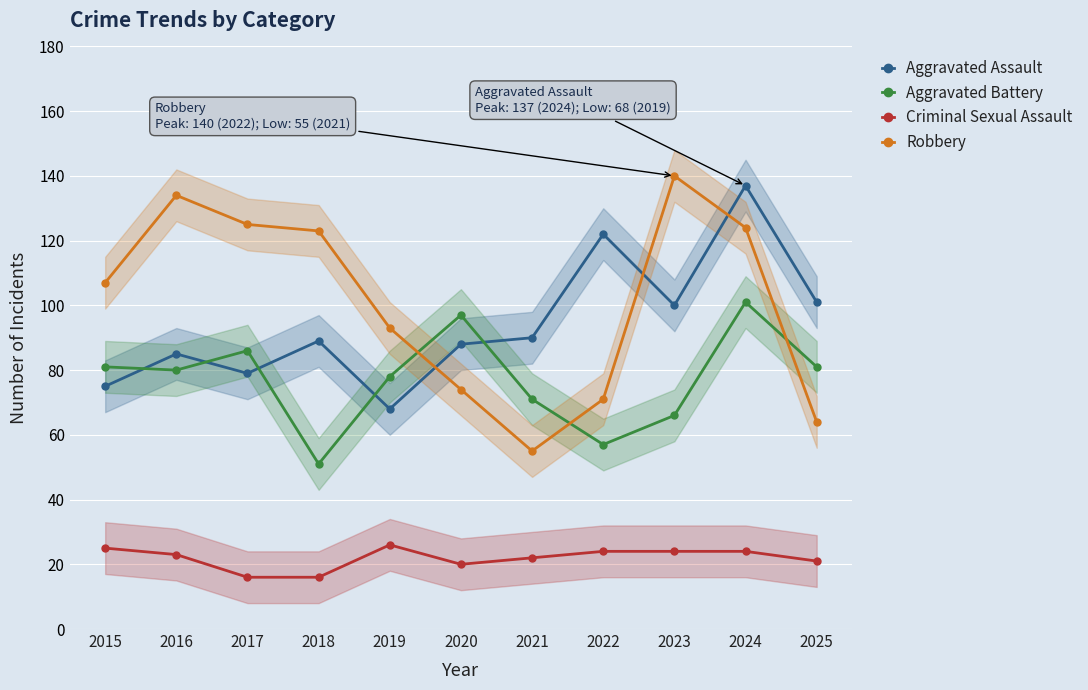

How many times do Aggravated Battery and Robbery cross each other?

3